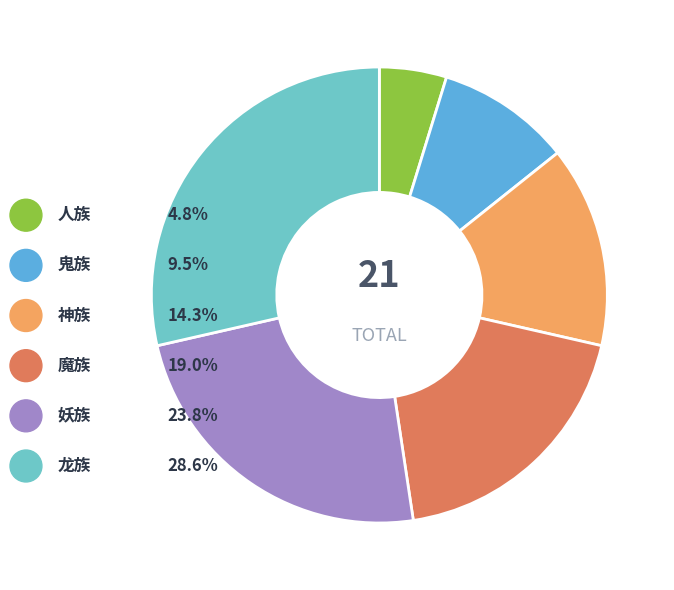

How much of the chart is everything except 妖族?

76.2%